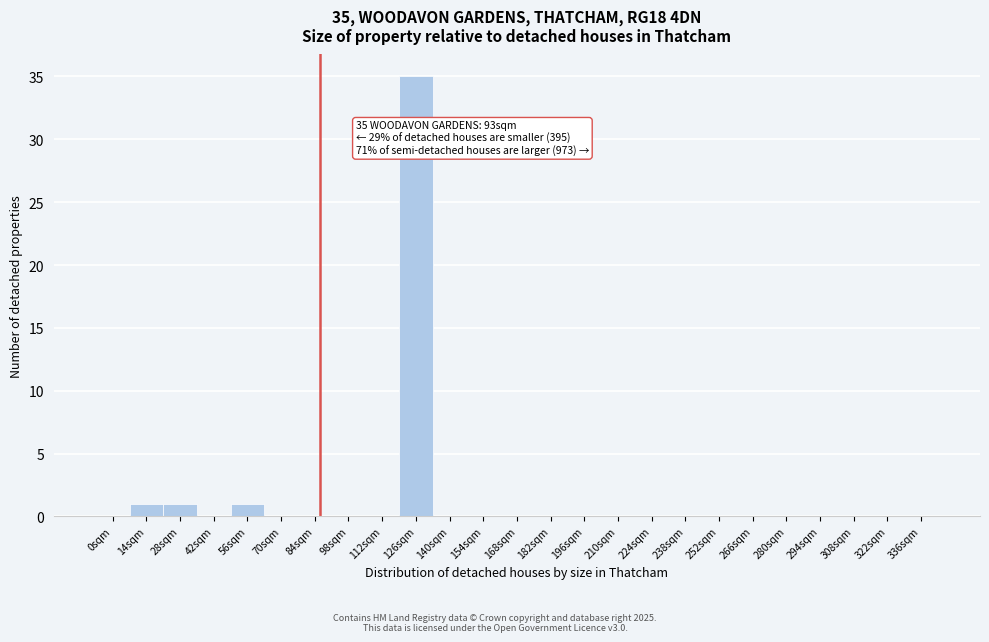

Reading left to right, extract all data points from this chart.

0sqm=0	14sqm=1	28sqm=1	42sqm=0	56sqm=1	70sqm=0	84sqm=0	98sqm=0	112sqm=0	126sqm=35	140sqm=0	154sqm=0	168sqm=0	182sqm=0	196sqm=0	210sqm=0	224sqm=0	238sqm=0	252sqm=0	266sqm=0	280sqm=0	294sqm=0	308sqm=0	322sqm=0	336sqm=0